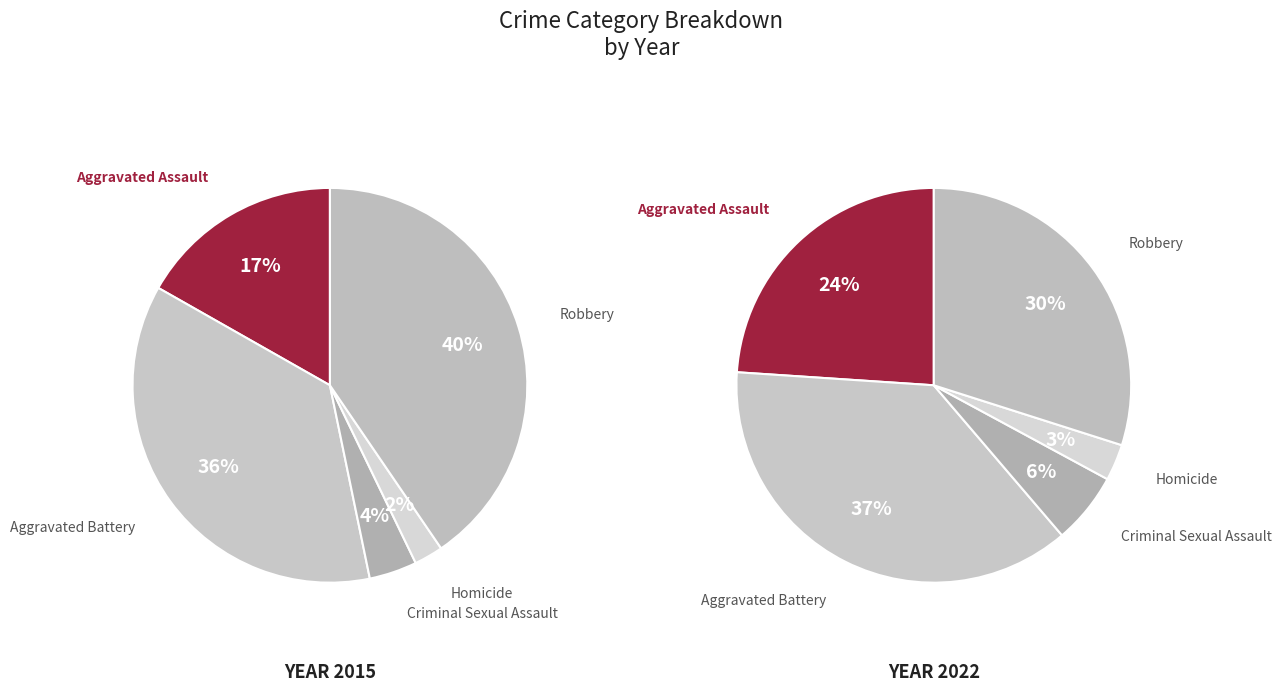

To the nearest percent, what is the difference between the largest and smallest slice percentages?

34%